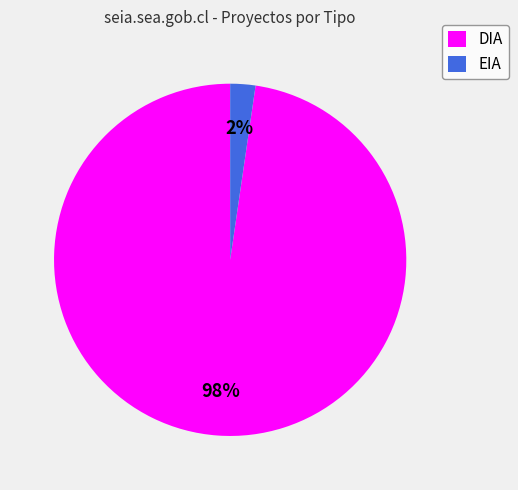

How many segments does this pie chart have?

2